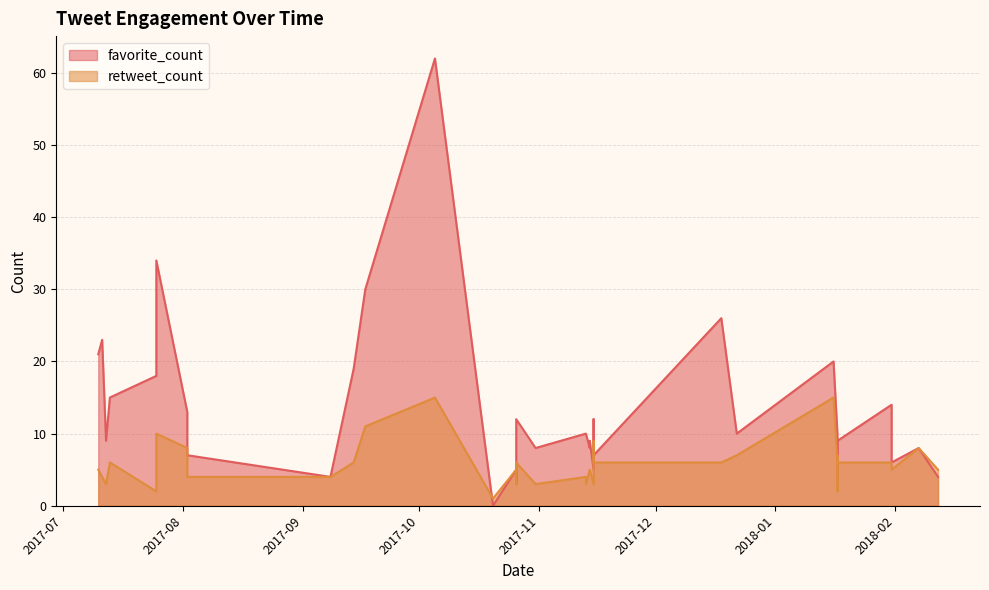

What is the approximate value of favorite_count at 2017-11-13?

10